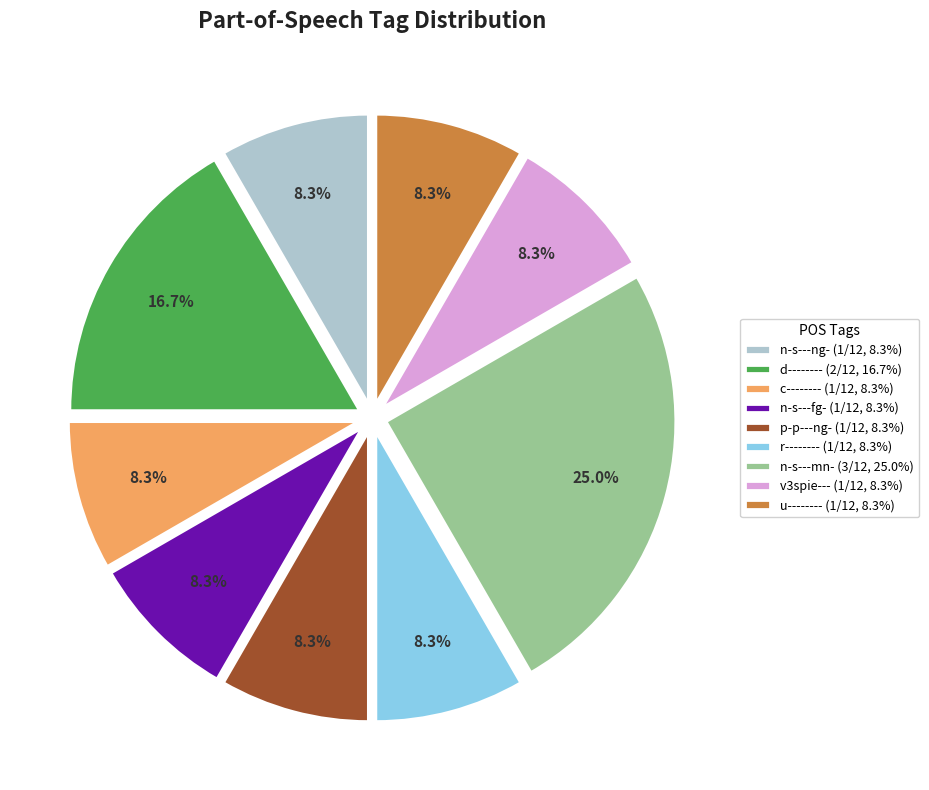

Which category has the biggest portion of the pie?

n-s---mn- (3/12, 25.0%)